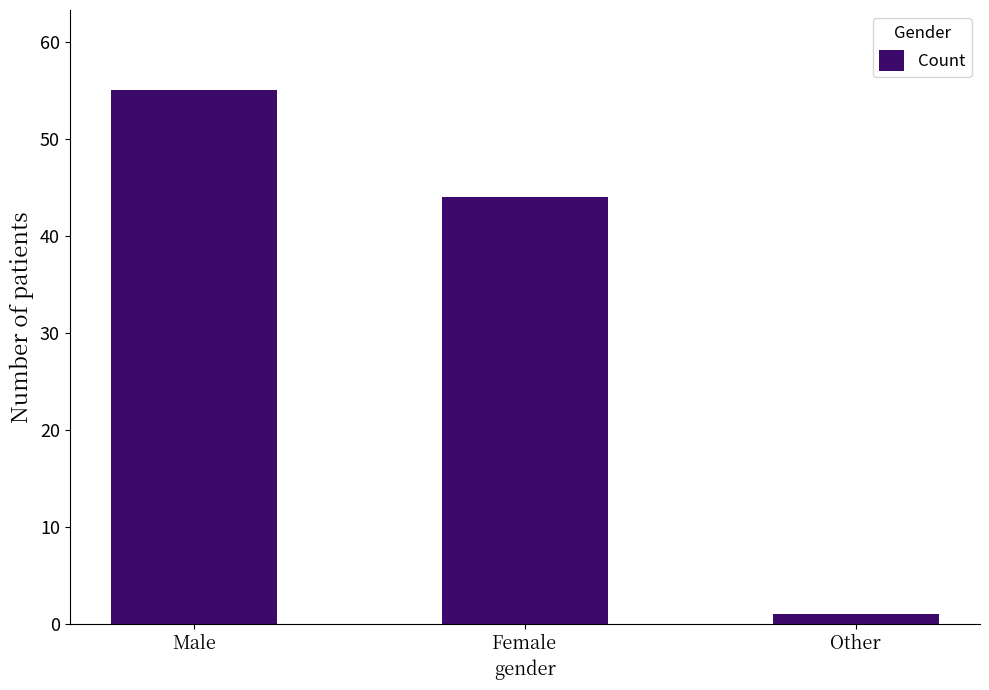

List the labels in order of value, largest first.

Male, Female, Other